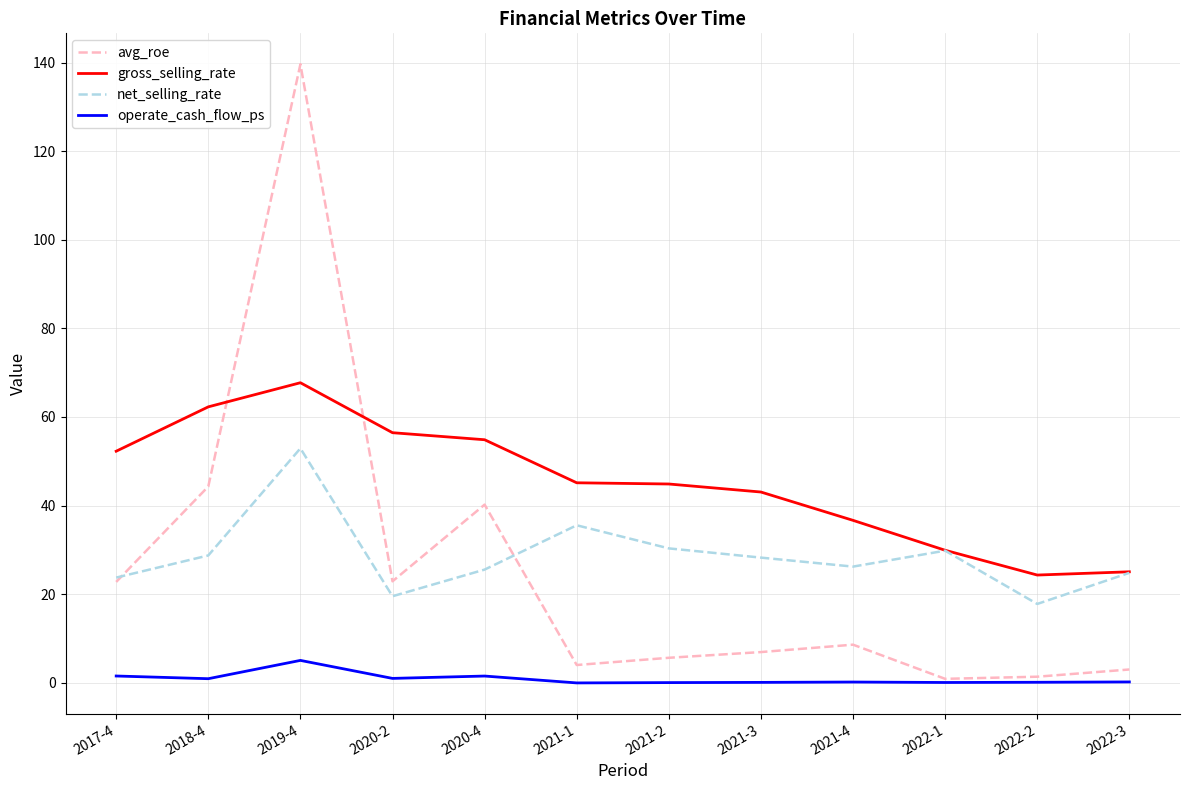

List the series in order of their peak value, lowest first.

operate_cash_flow_ps, net_selling_rate, gross_selling_rate, avg_roe